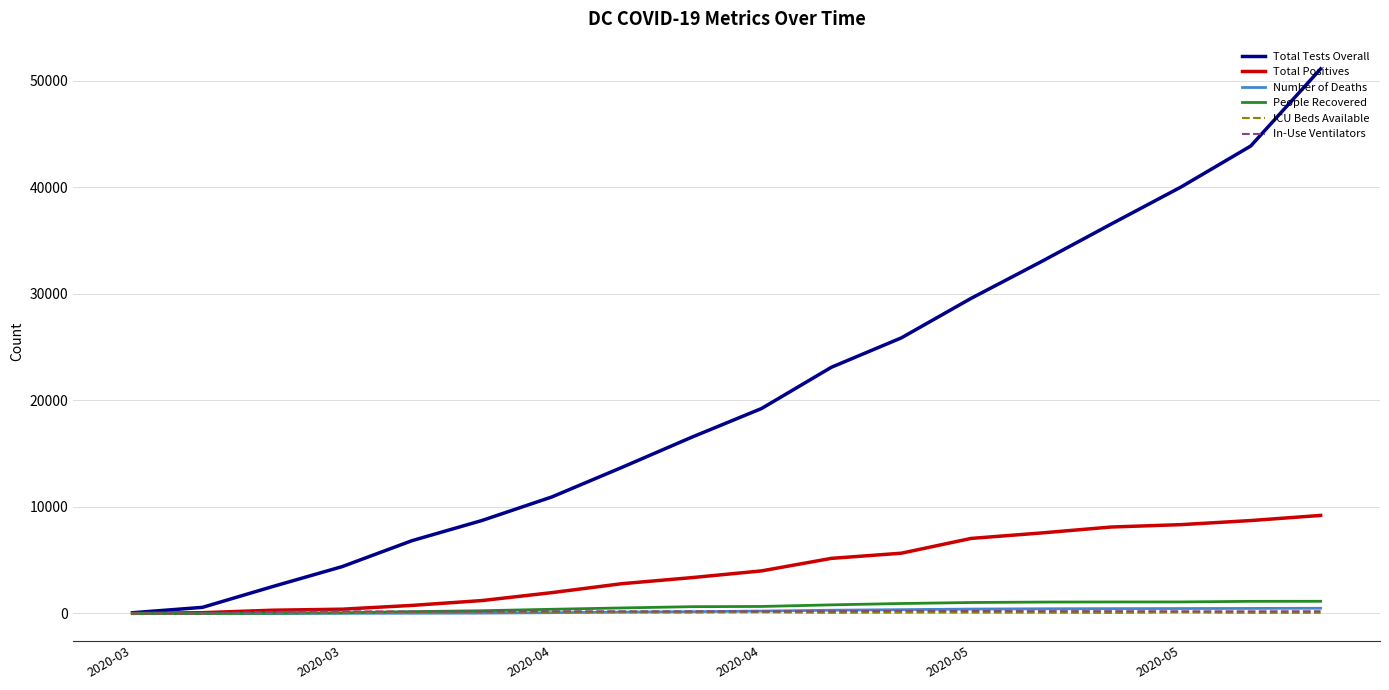

What is the maximum value for Total Positives?

9199